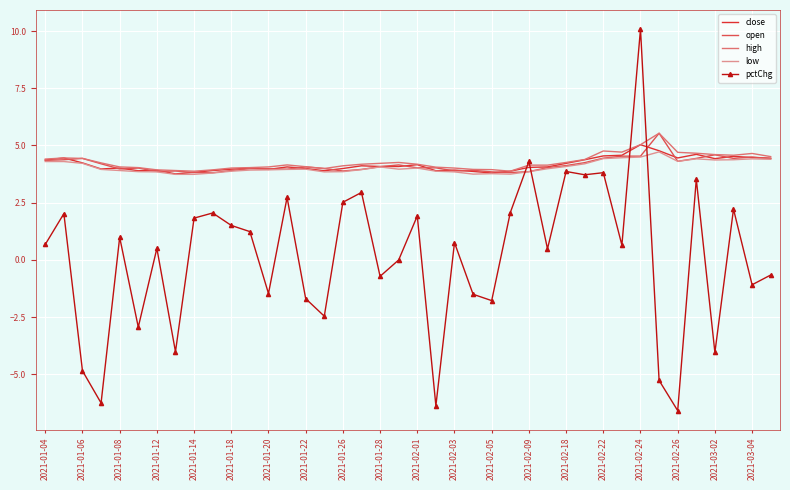

What is the smallest value displayed?

-6.6